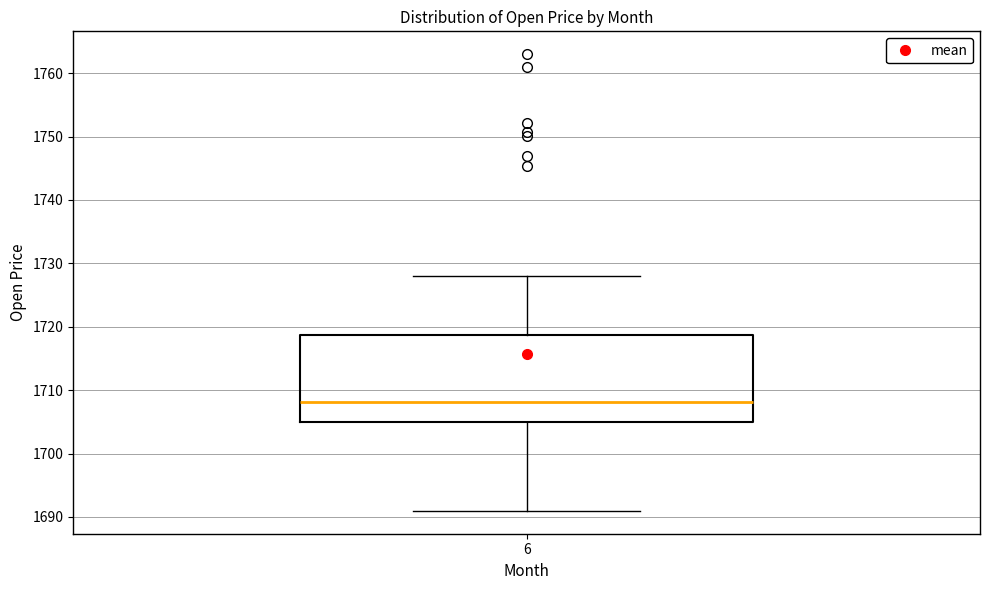

Read this box plot against the y-axis: the position of the median line, the range covered by the box, and the ends of both whiskers. The values are not printed on the chart, so give them approximately, as read against the axis.

median 1708, box 1705 to 1719, whiskers 1691 to 1728